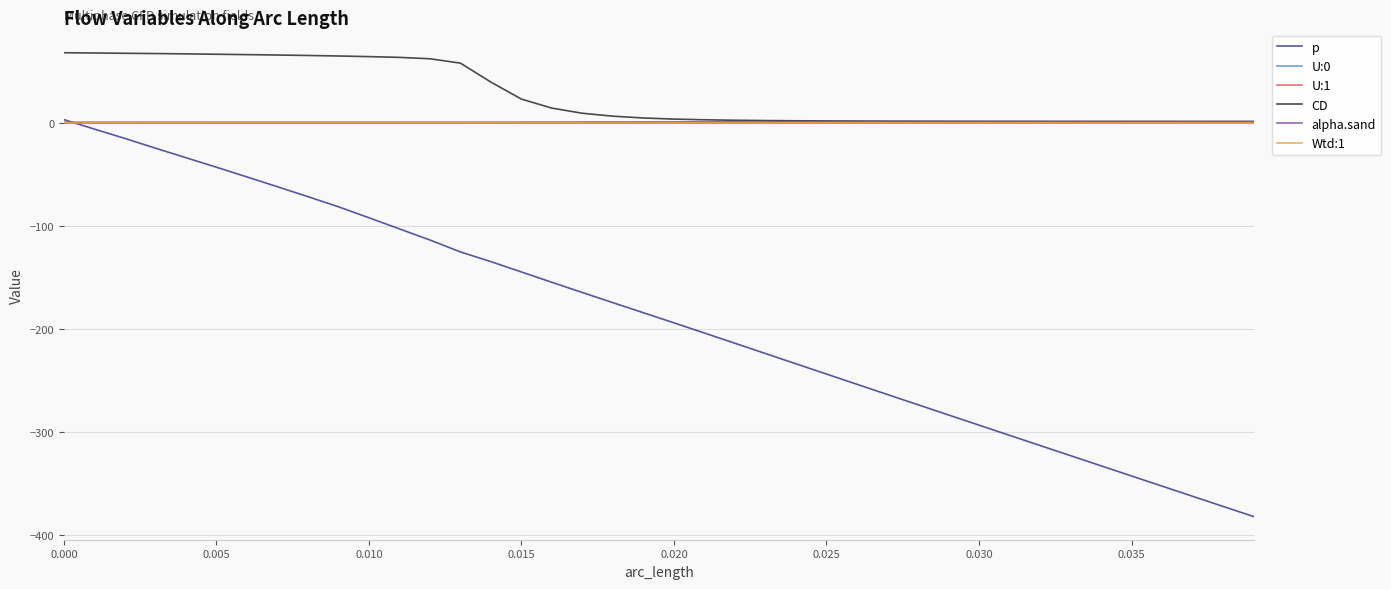

Which series has the largest total across all categories?

CD